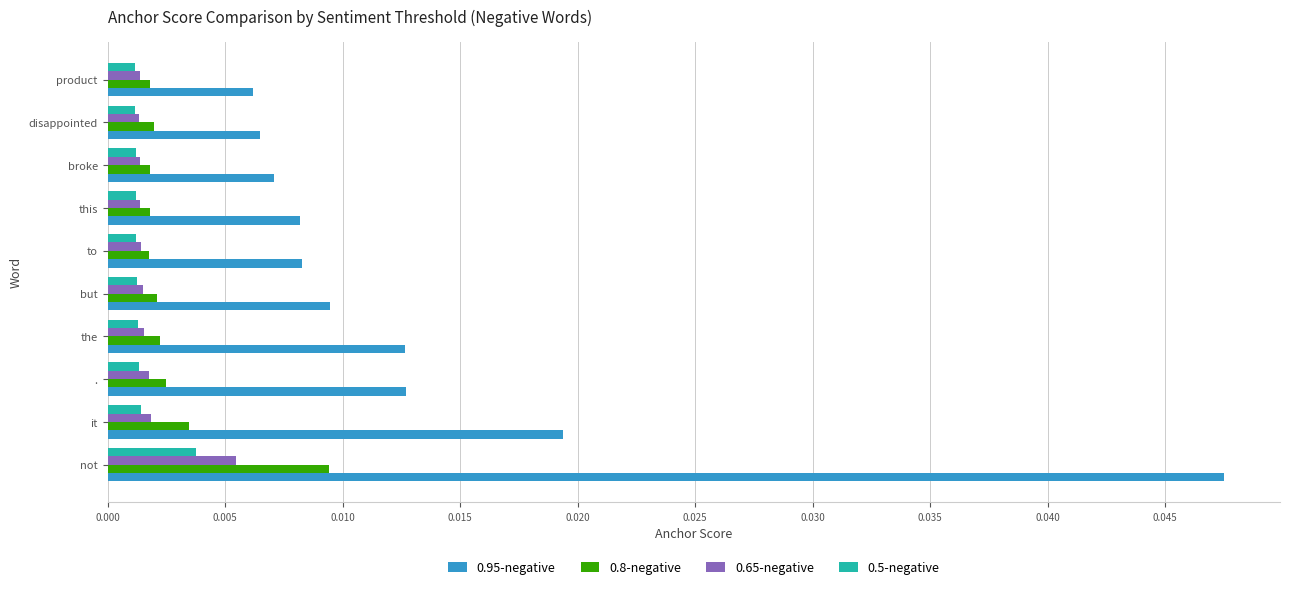

At which category is the sum across all series the highest?

not